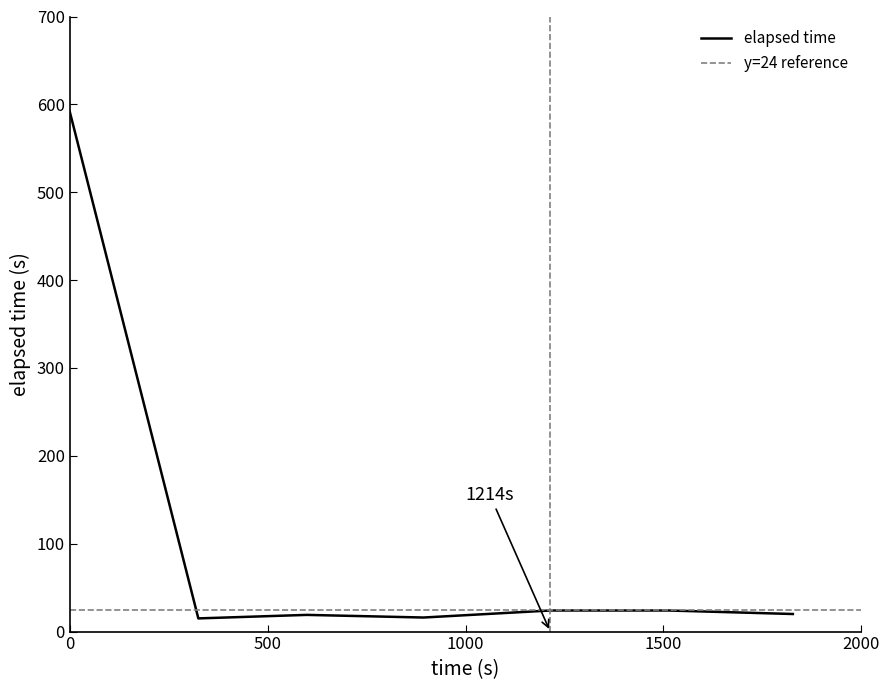

What is the maximum value for elapsed time?

592